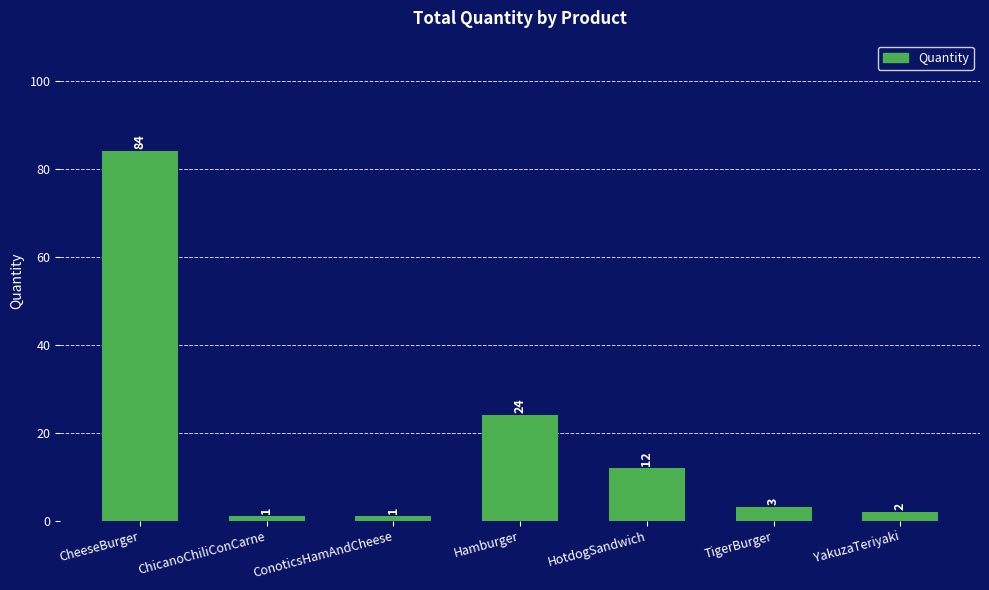

What is the difference between the maximum and minimum values?

83